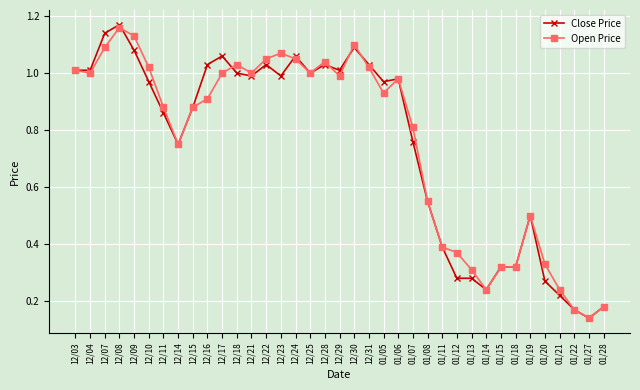

Which category has the highest value in the Close Price series?

12/08